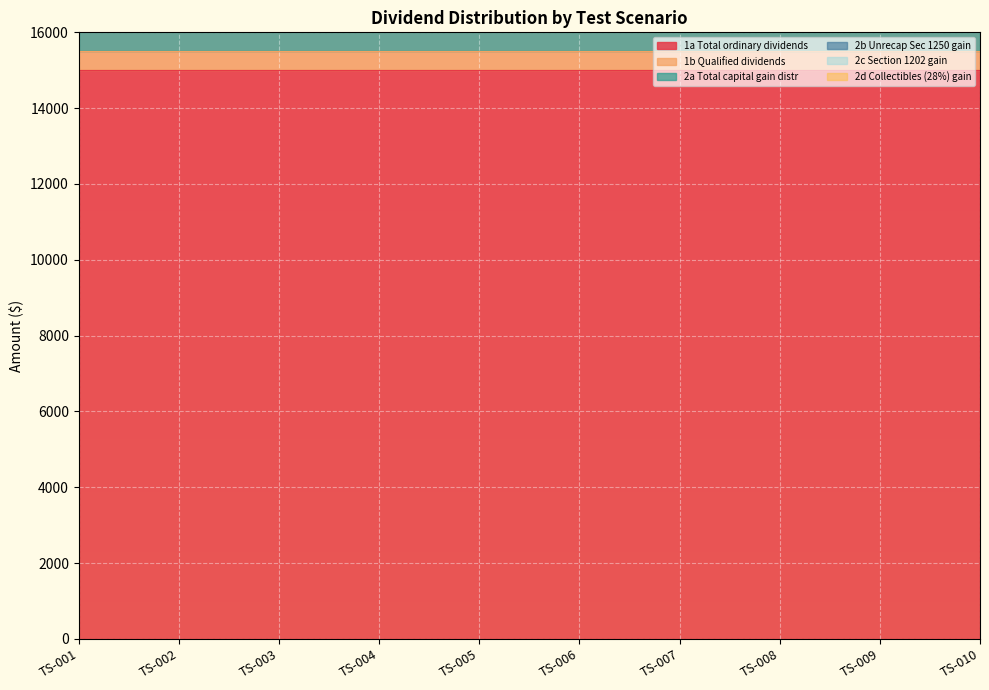

True or false: 2d Collectibles (28%) gain and 1b Qualified dividends intersect in this chart.

False